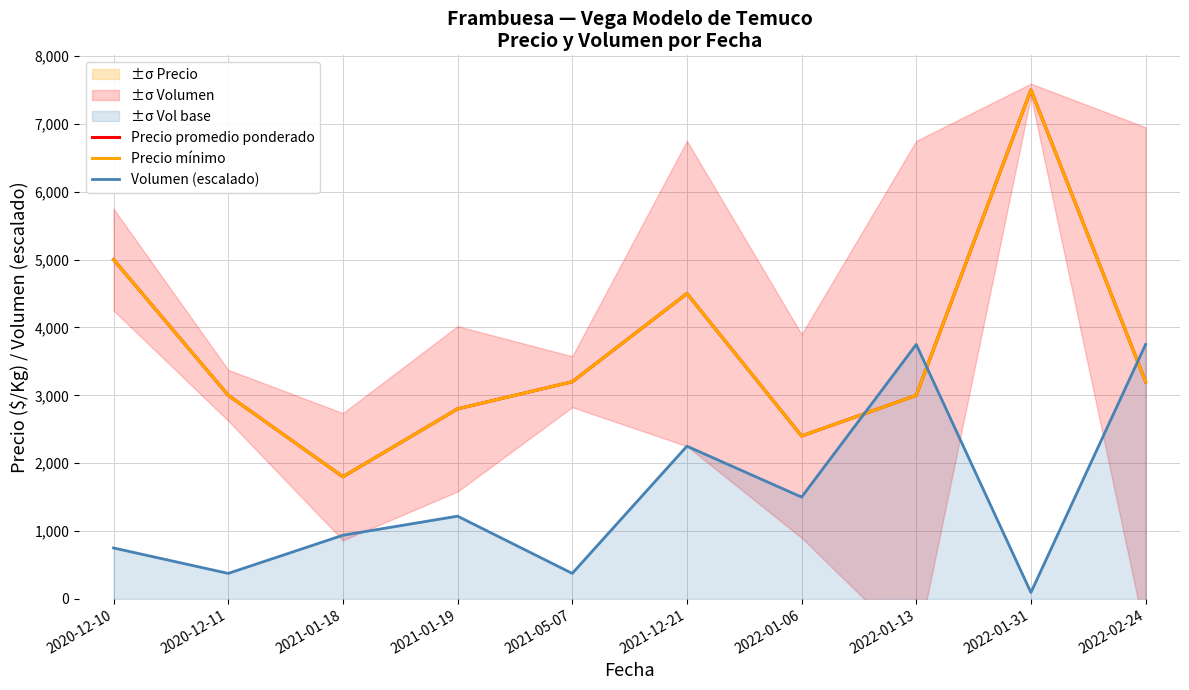

How many data points in Volumen (escalado) are above 1218?

5